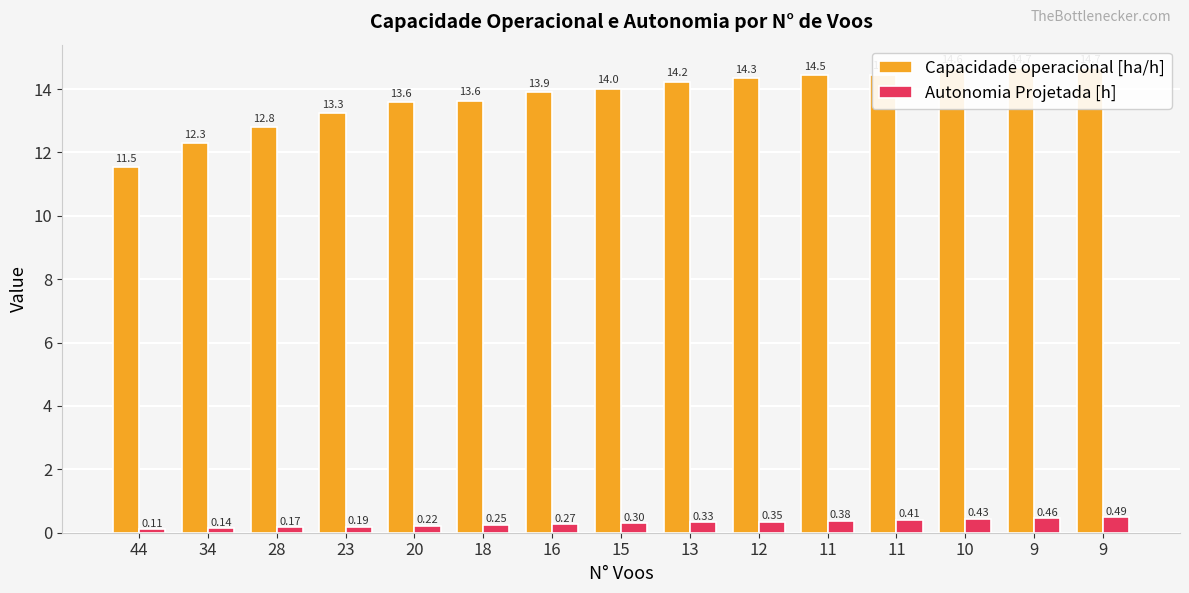

At how many categories does at least one series exceed 8?

15